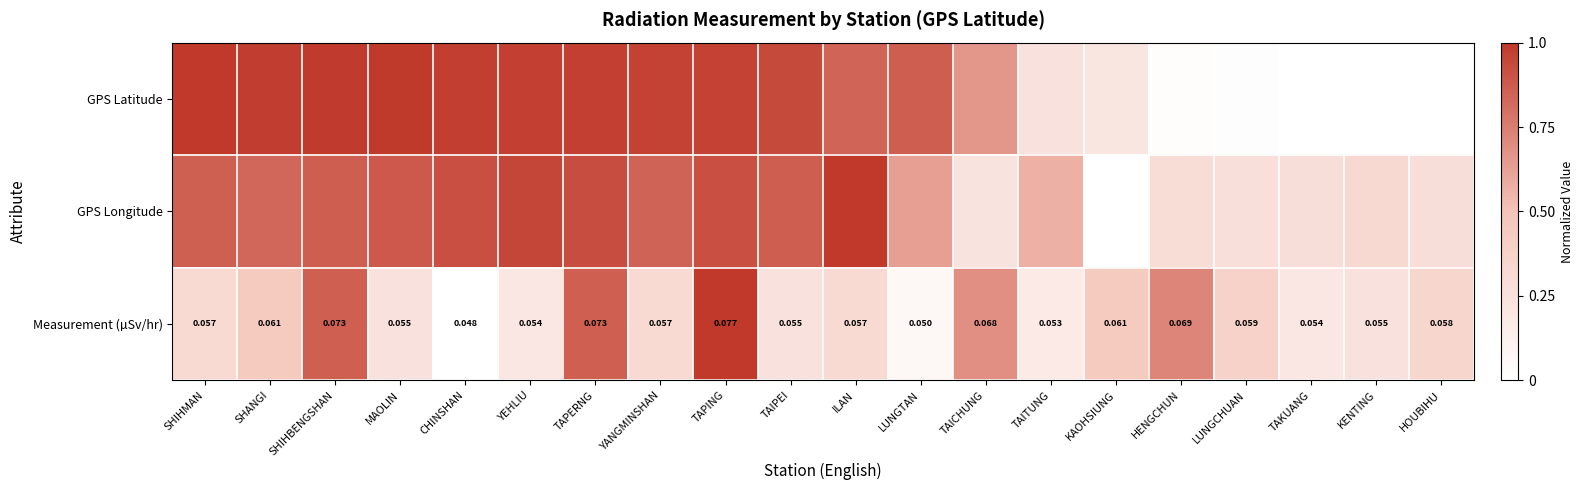

Where is Measurement (µSv/hr) nearest to the value 0?

CHINSHAN